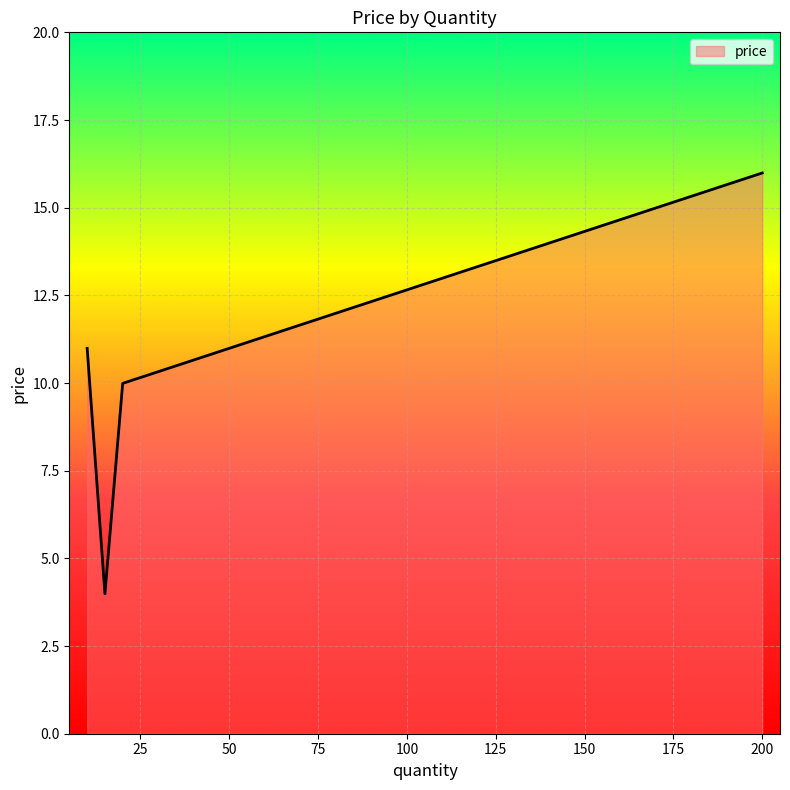

How many distinct data groups are displayed?

1